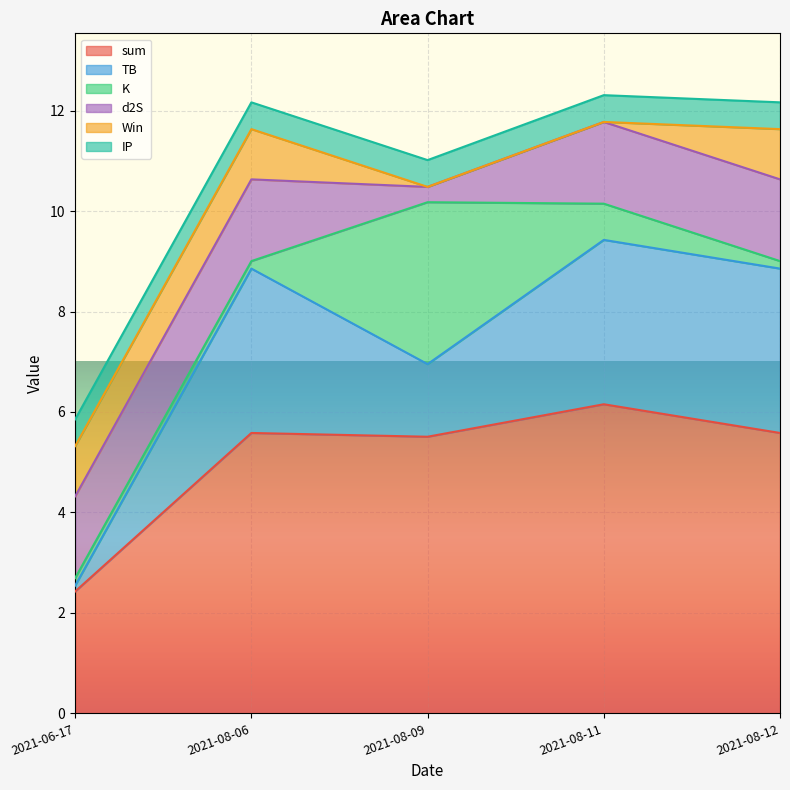

What position from the right is 2021-08-09?

3